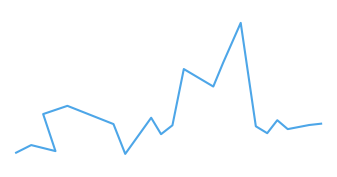

What is the minimum value shown in the chart?

14.9